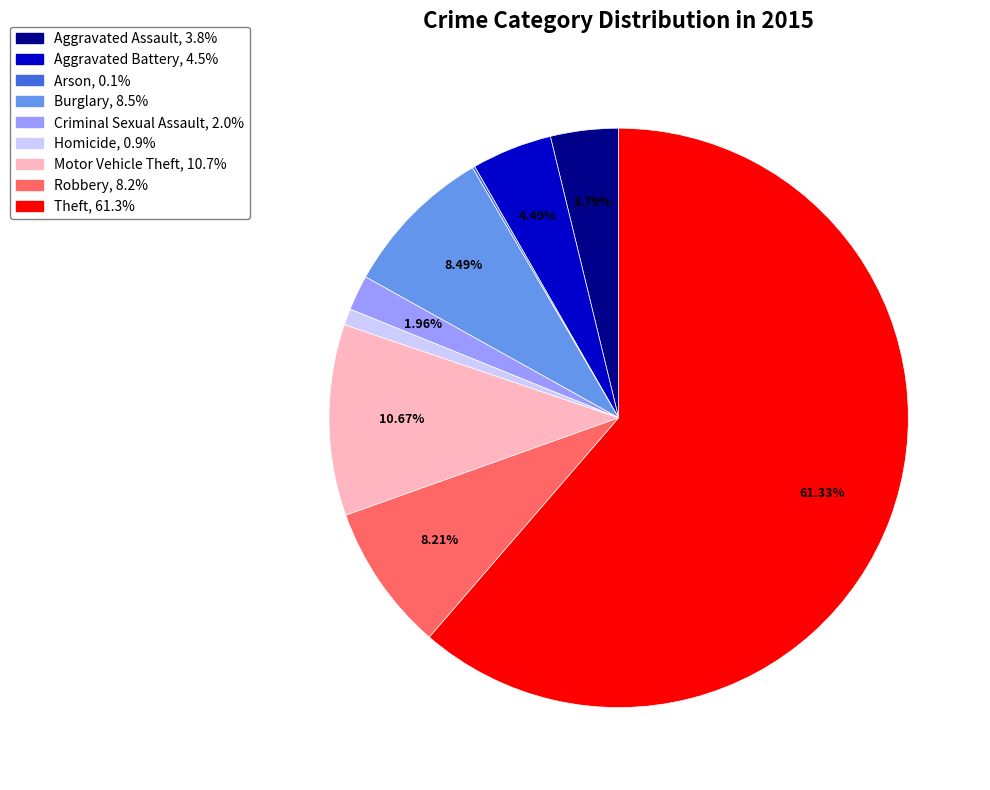

To the nearest percent, what is the difference between the largest and smallest slice percentages?

61%